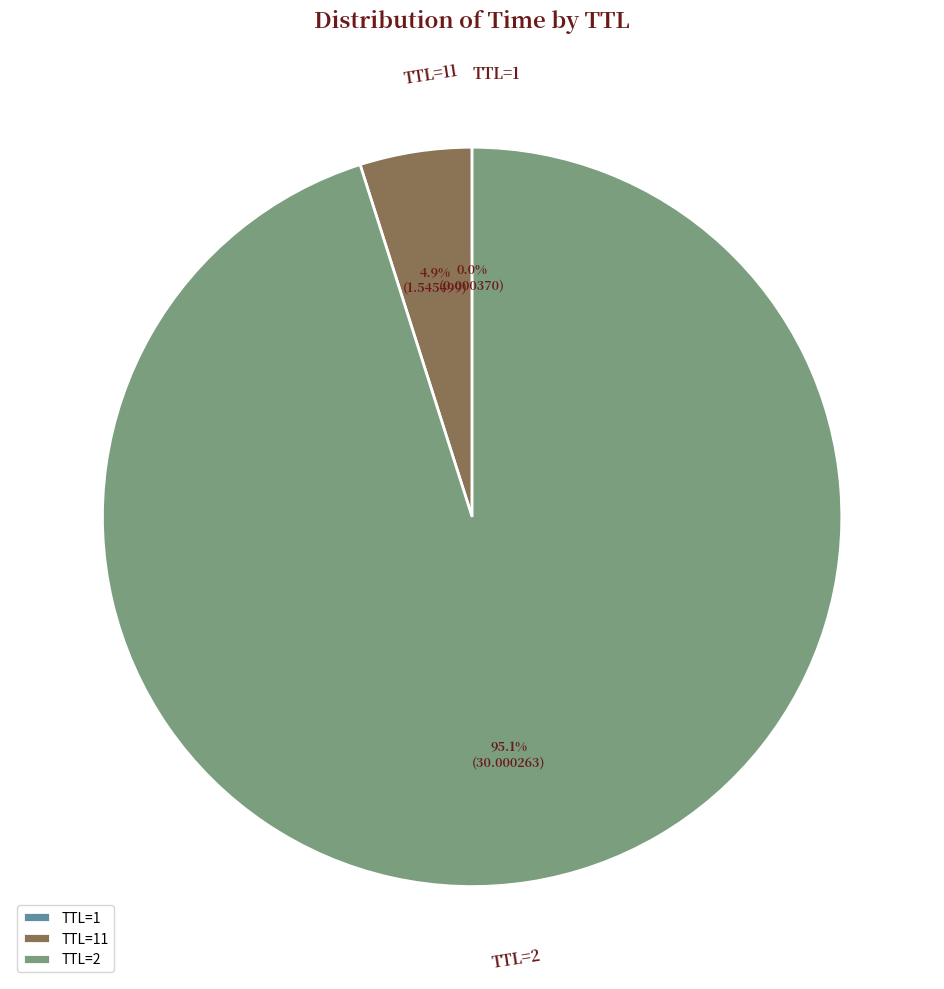

To the nearest percent, what is the average slice percentage?

33%